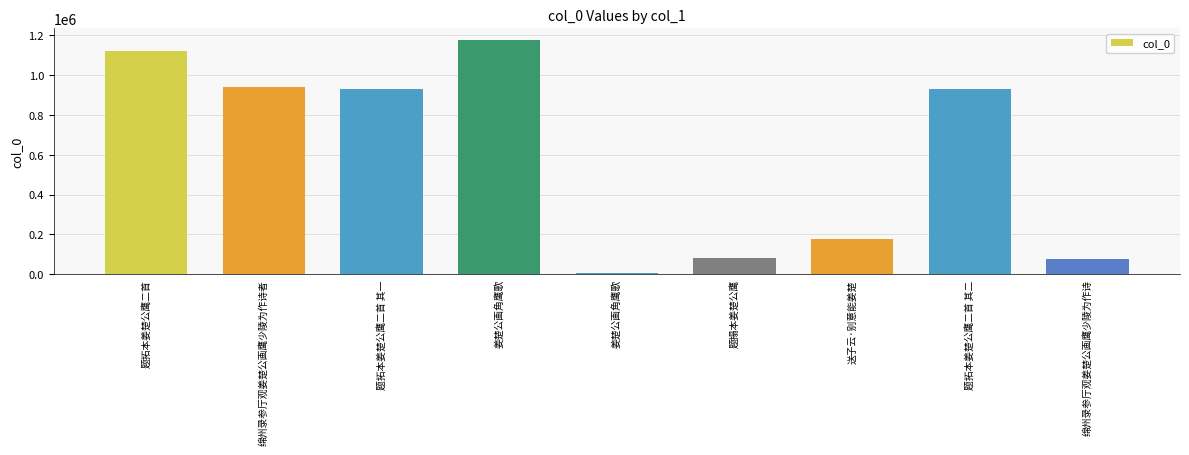

Reading right to left, extract all data points from this chart.

76648	930288	175048	82290	7357	1173825	930289	936958	1118527